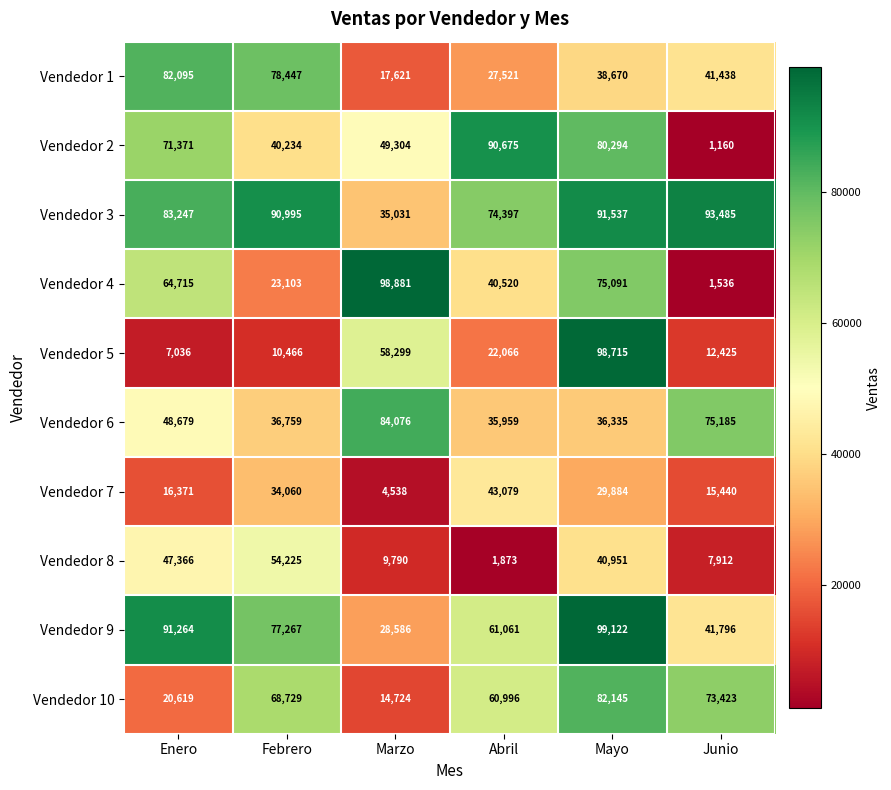

What is the greatest value displayed?

99122